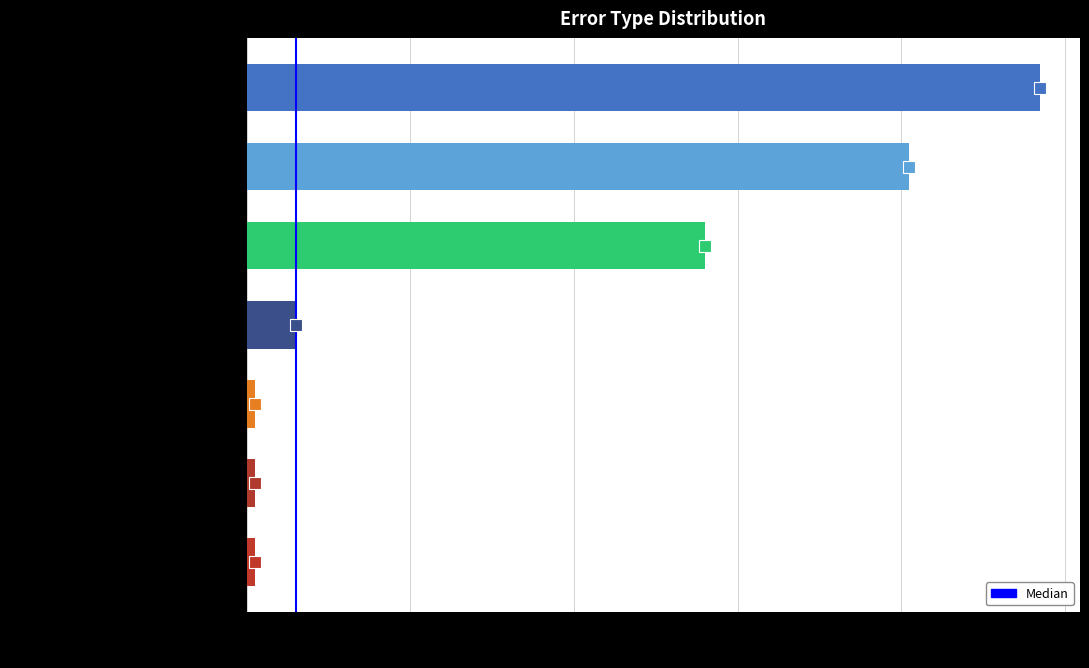

Which has a higher value, Wrong_Tag_E_as_I or Wrong_Entity_Event_as_NonEvent?

Wrong_Entity_Event_as_NonEvent